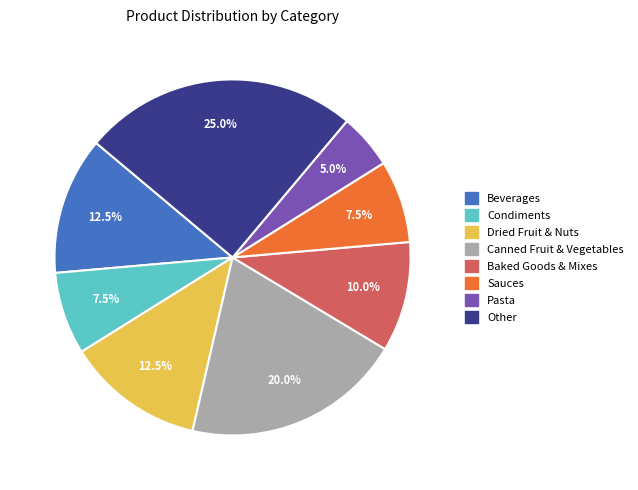

To the nearest percent, what percentage of the pie is Canned Fruit & Vegetables?

20%